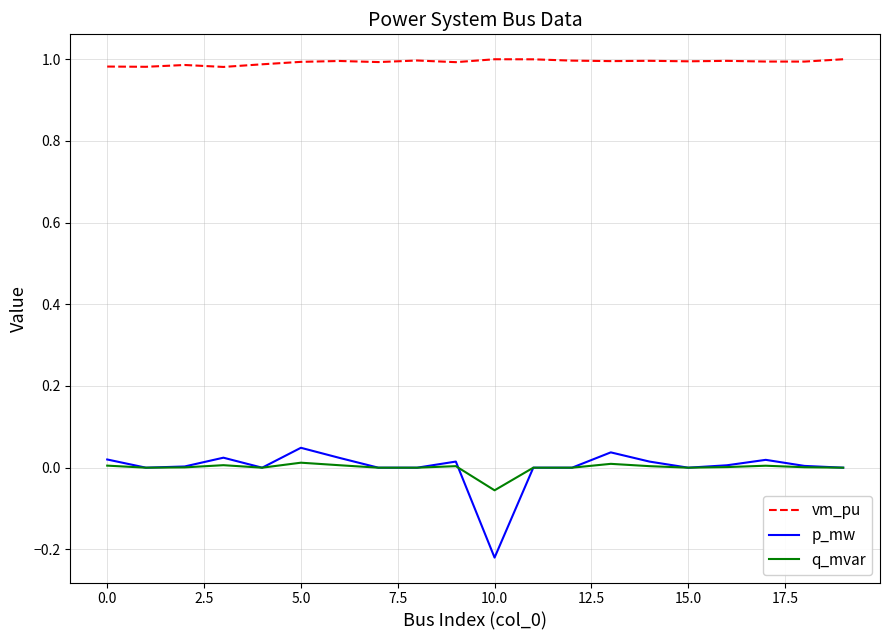

True or false: vm_pu and p_mw intersect in this chart.

False